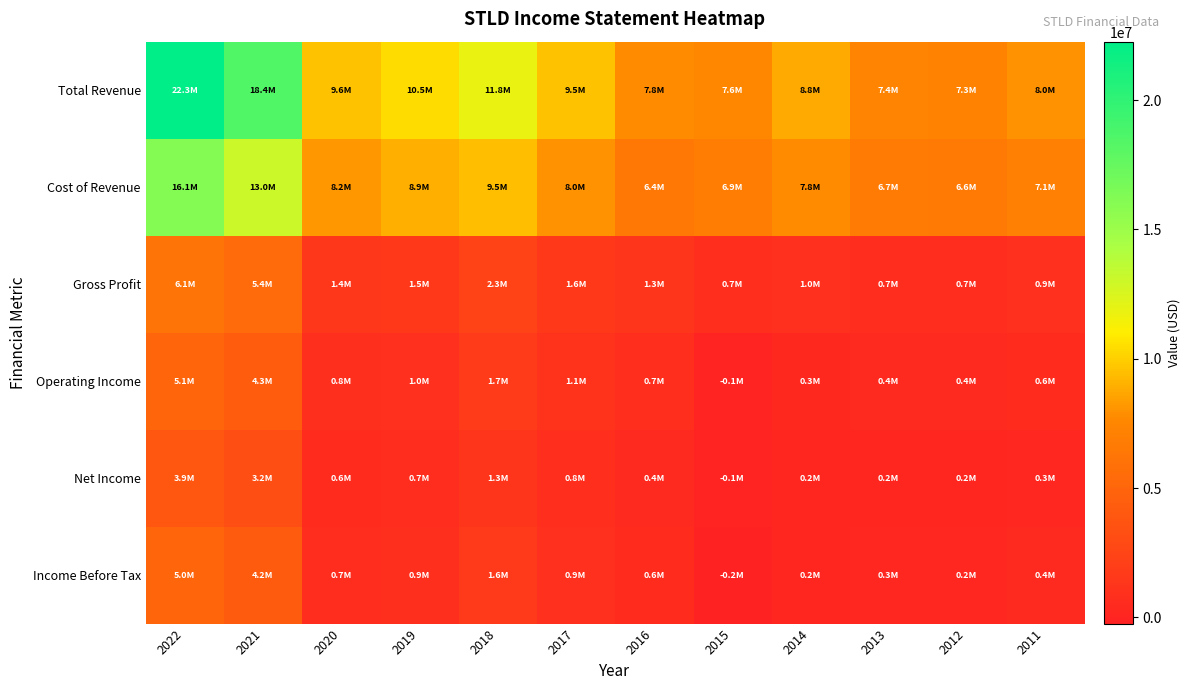

At how many categories does at least one series exceed 21783896?

1